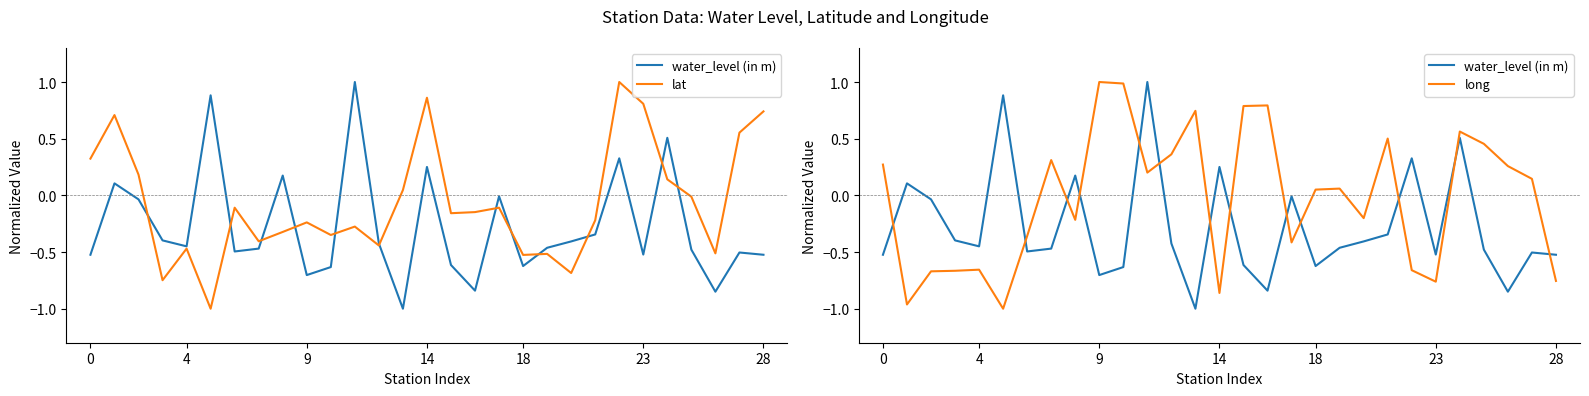

How many values in lat are below zero?

19